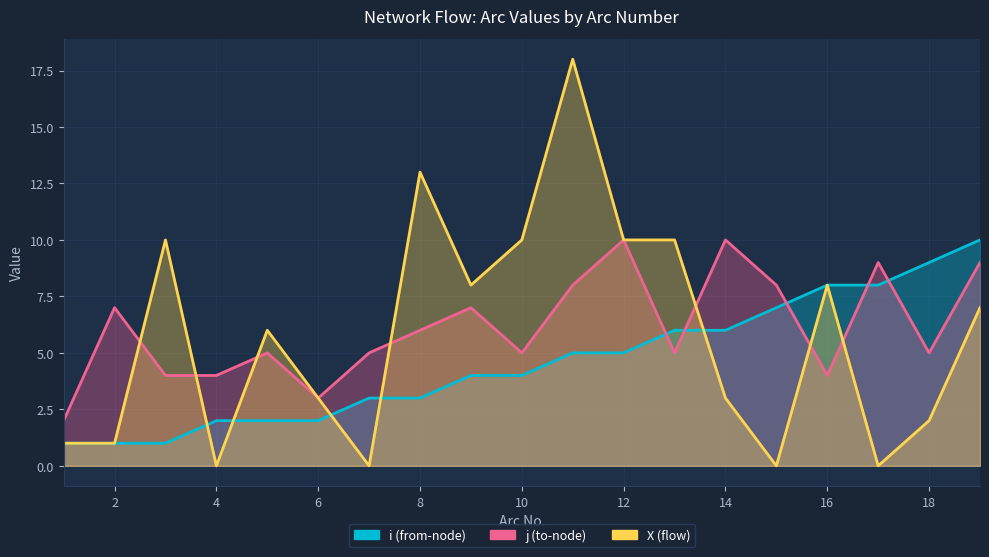

What are all the series names shown in the legend?

i, j, X